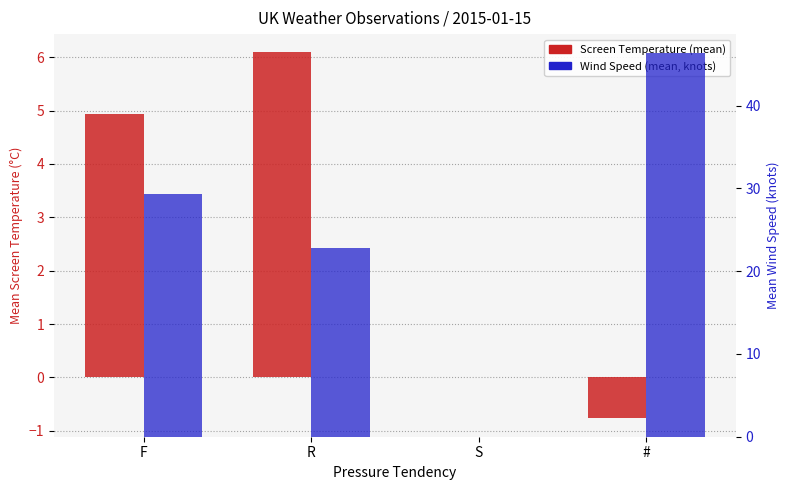

What is the average value of the Wind Speed series?

24.6